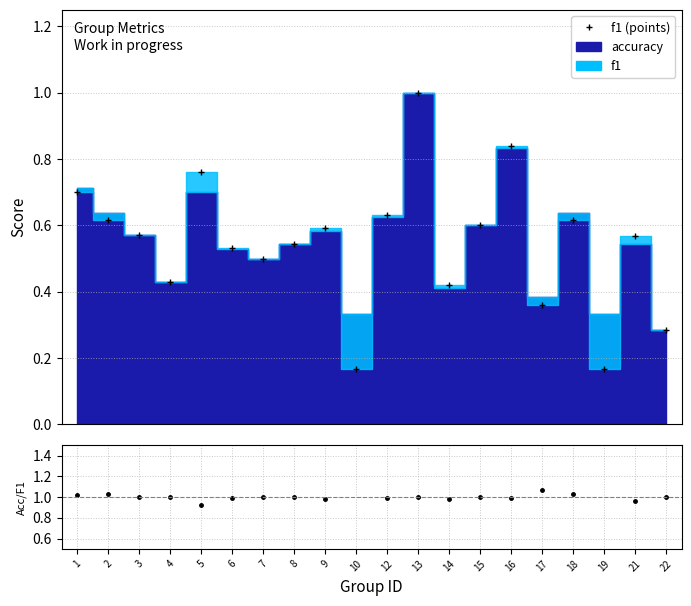

Where does the accuracy / f1 series first go above 1?

1